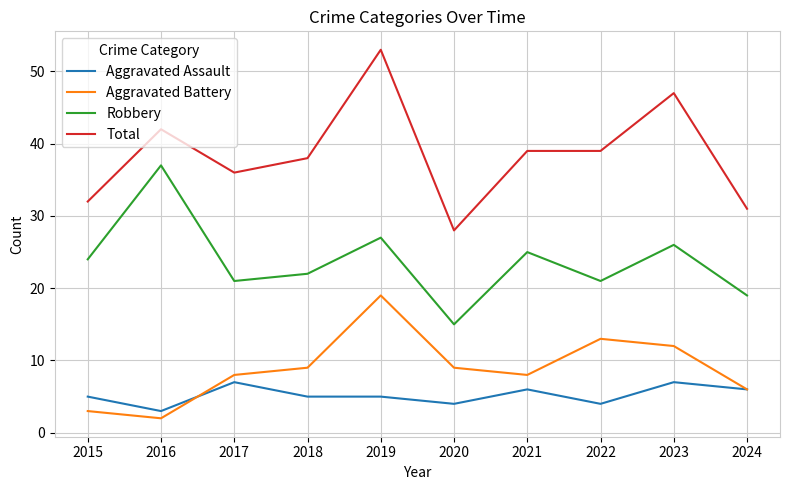

What is the difference between the highest and lowest values at 2024?

25